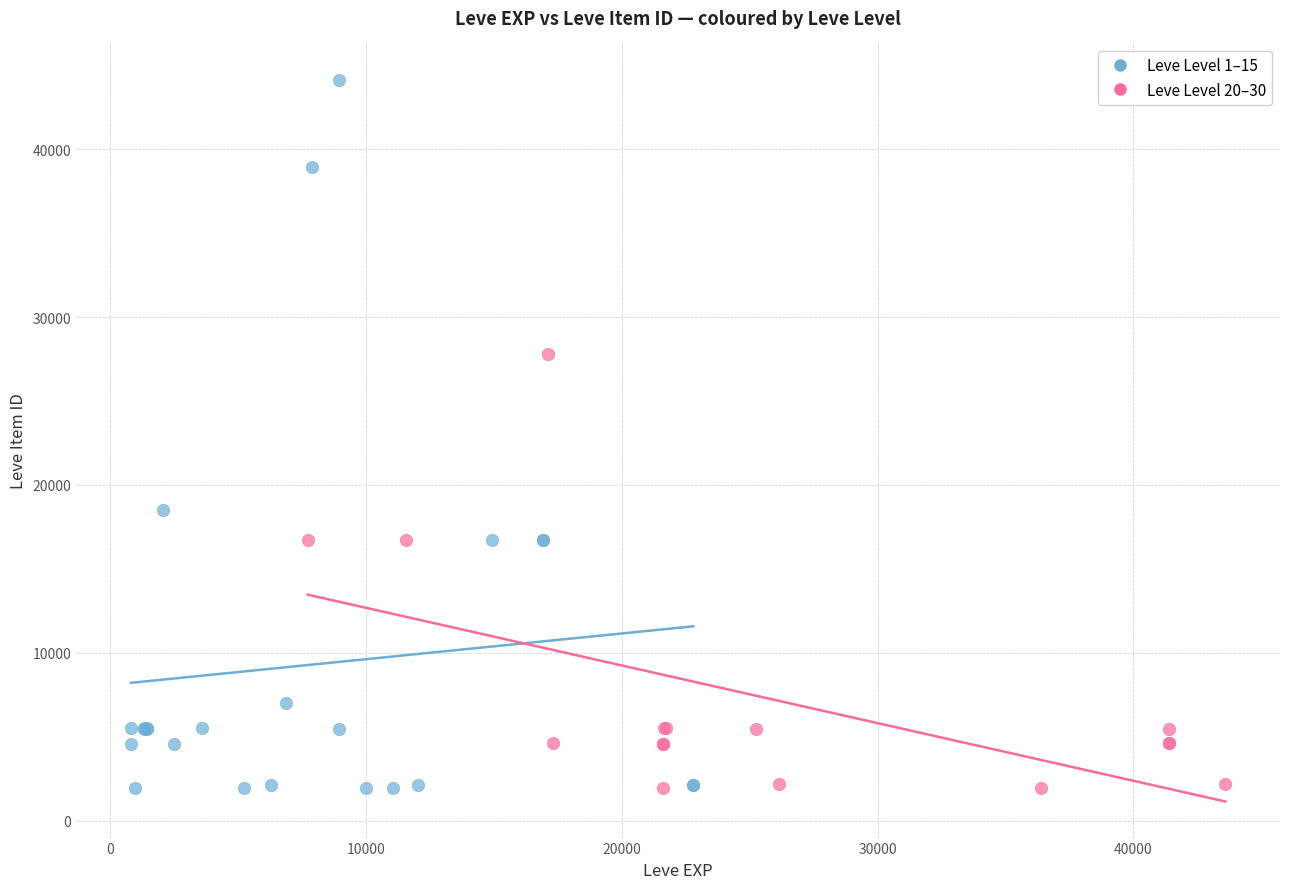

What are all the series names shown in the legend?

Leve Level 1–15, Leve Level 20–30